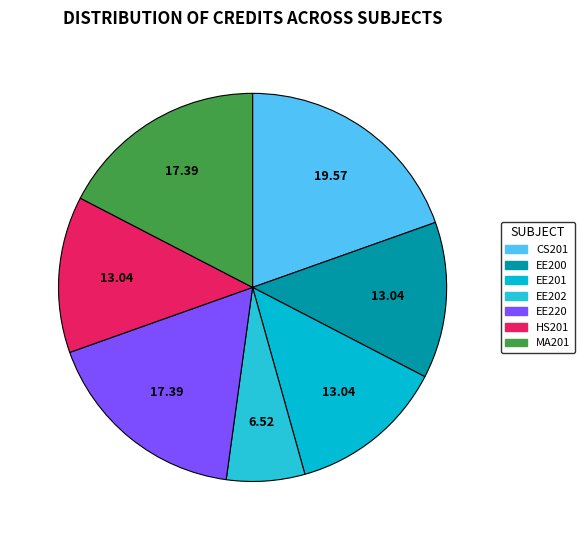

How many segments does this pie chart have?

7